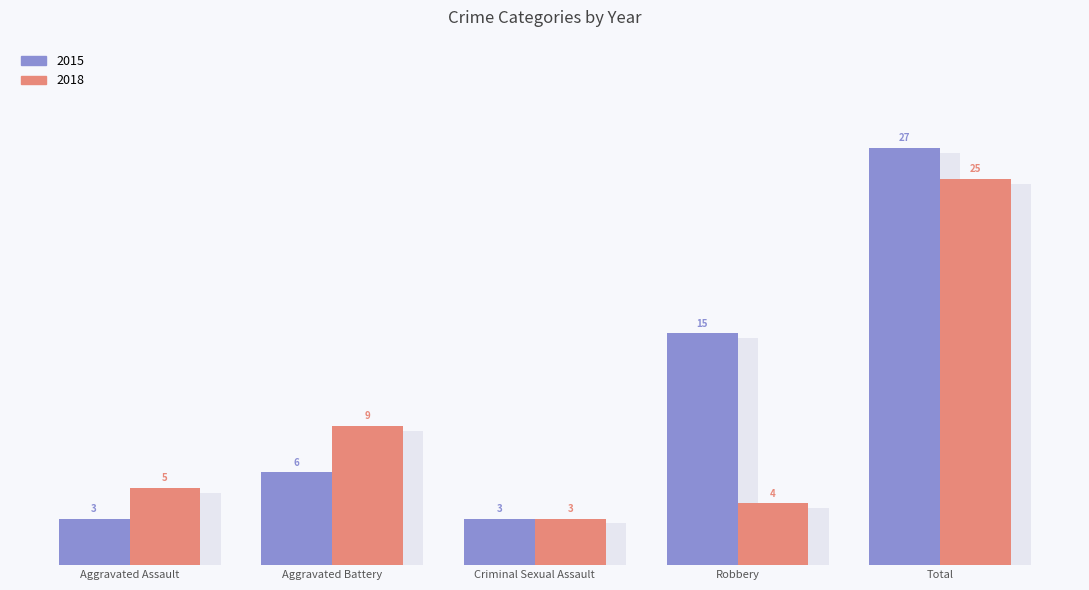

True or false: 2018 has a value of 25 at Total.

True